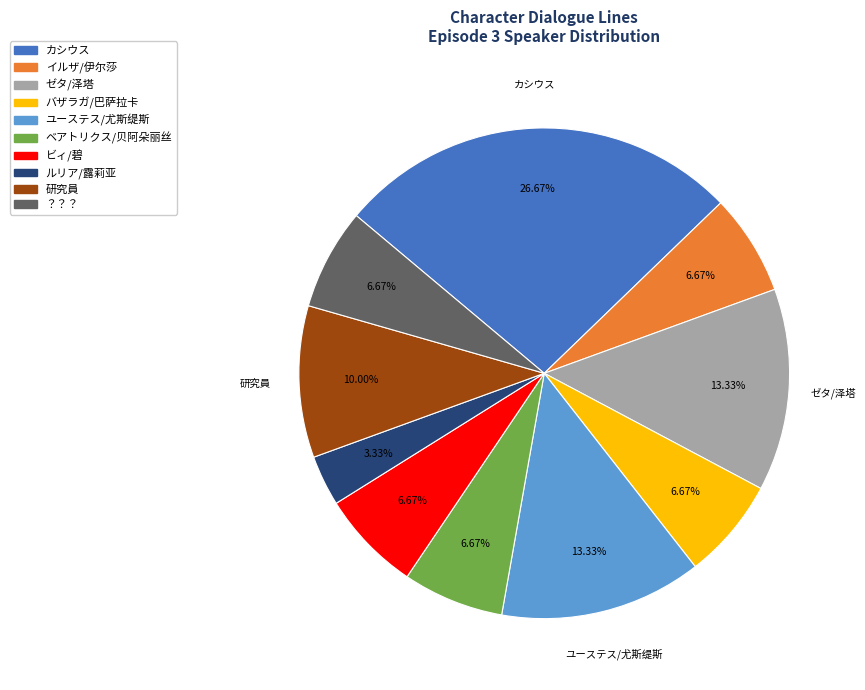

Which category has the biggest portion of the pie?

カシウス